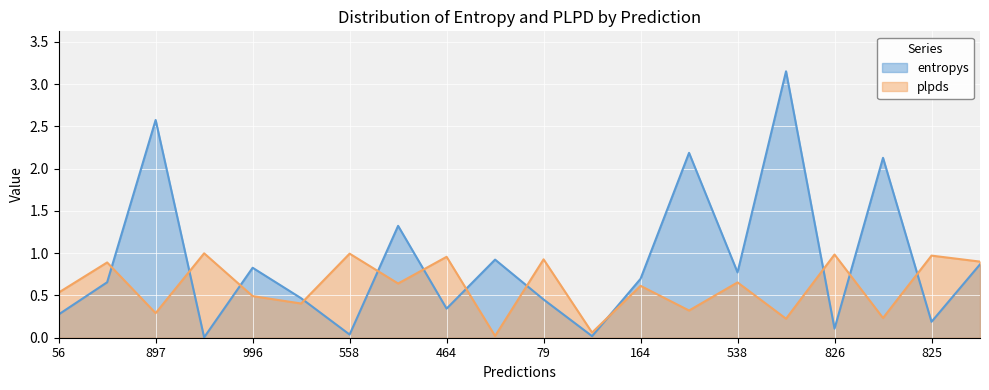

Is the value of entropys at 79 greater than the value of plpds at 538?

No